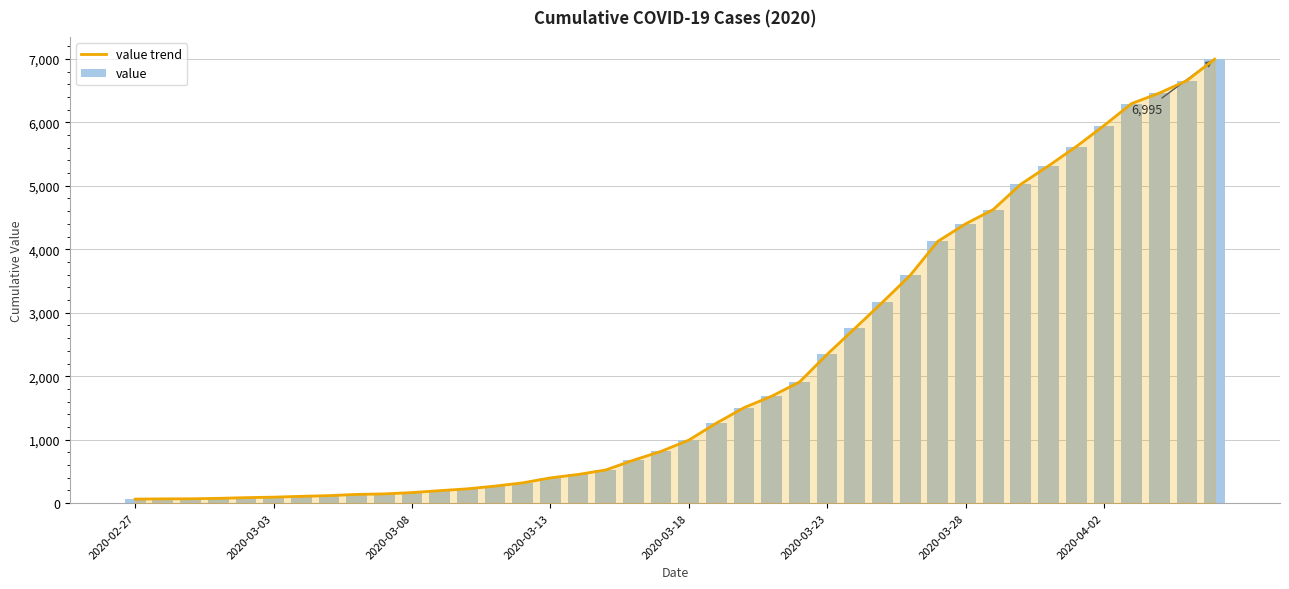

Reading left to right, transcribe all the data shown in this chart.

value trend: 64	68	69	76	87	95	108	119	138	146	167	197	226	269	320	398	452	523	677	816	993	1261	1505	1686	1908	2344	2752	3165	3589	4125	4399	4625	5025	5314	5617	5947	6295	6460	6657	6995
value: 64	68	69	76	87	95	108	119	138	146	167	197	226	269	320	398	452	523	677	816	993	1261	1505	1686	1908	2344	2752	3165	3589	4125	4399	4625	5025	5314	5617	5947	6295	6460	6657	6995